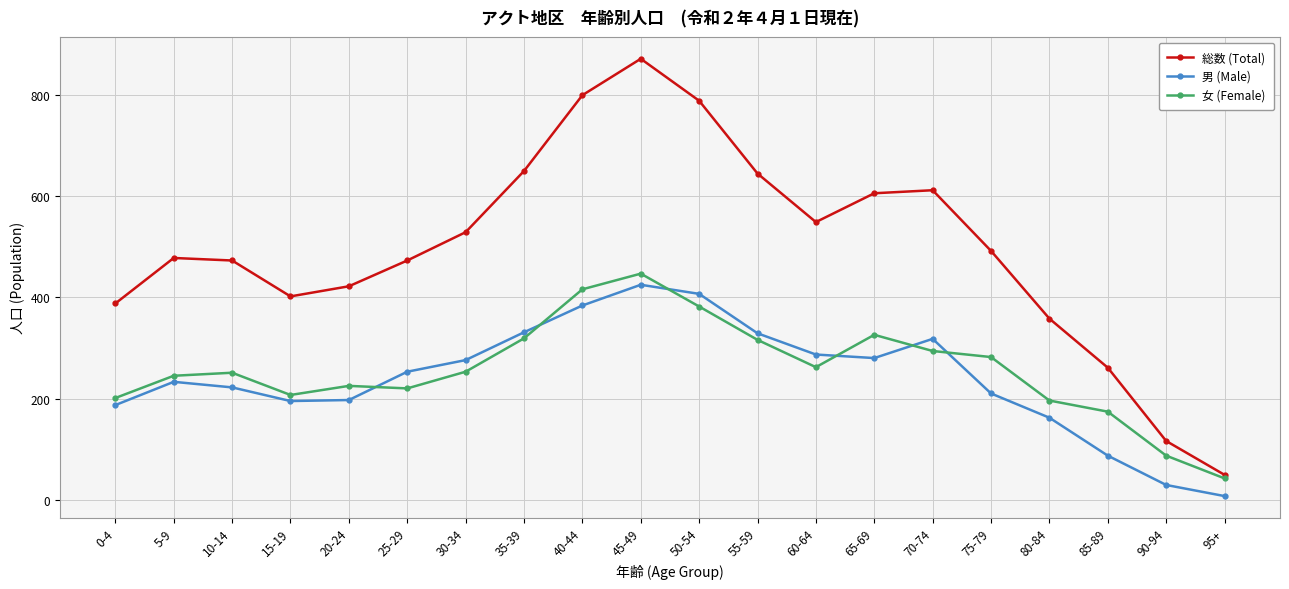

How many times do 女 (Female) and 男 (Male) cross each other?

6